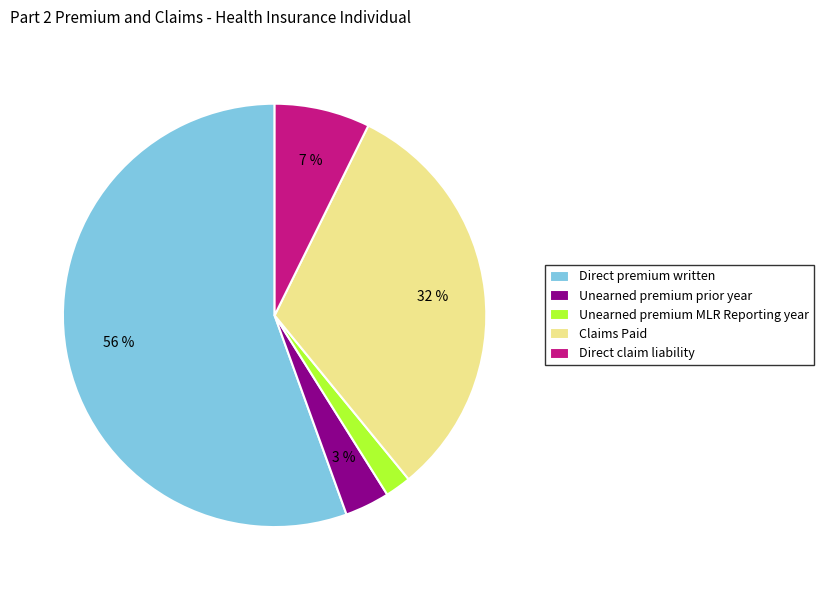

Which category has the biggest portion of the pie?

Direct premium written